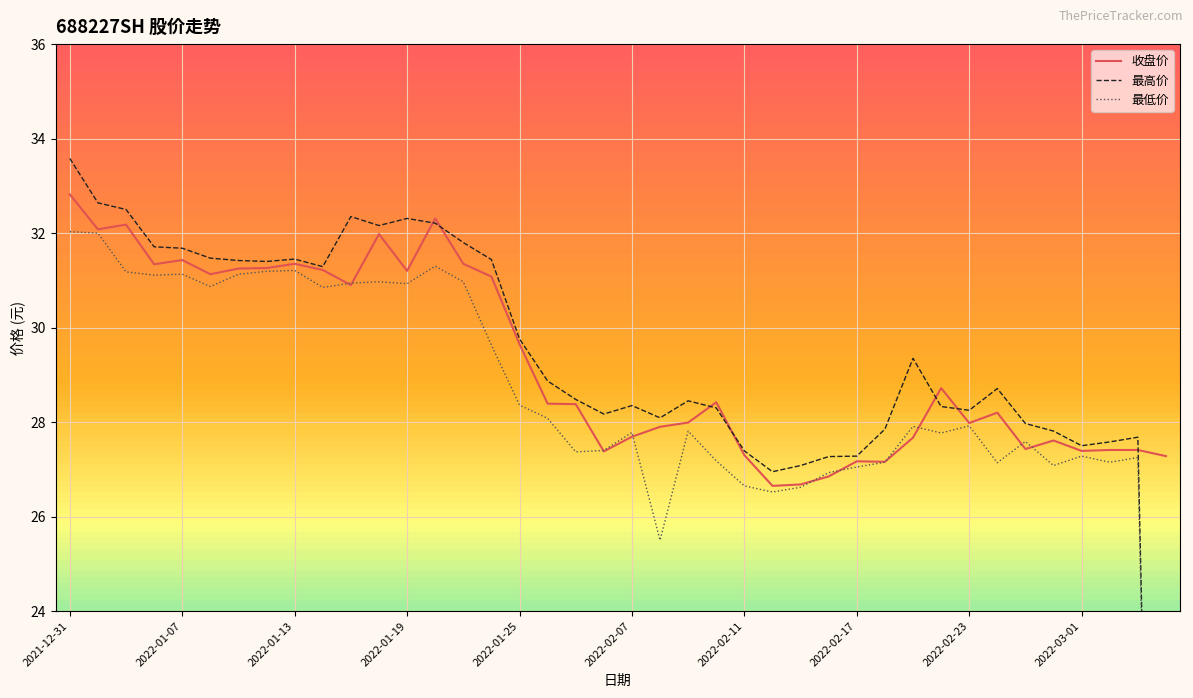

What is the difference between the 最低价 values at 2022-02-24 and 2022-01-07?

4.0